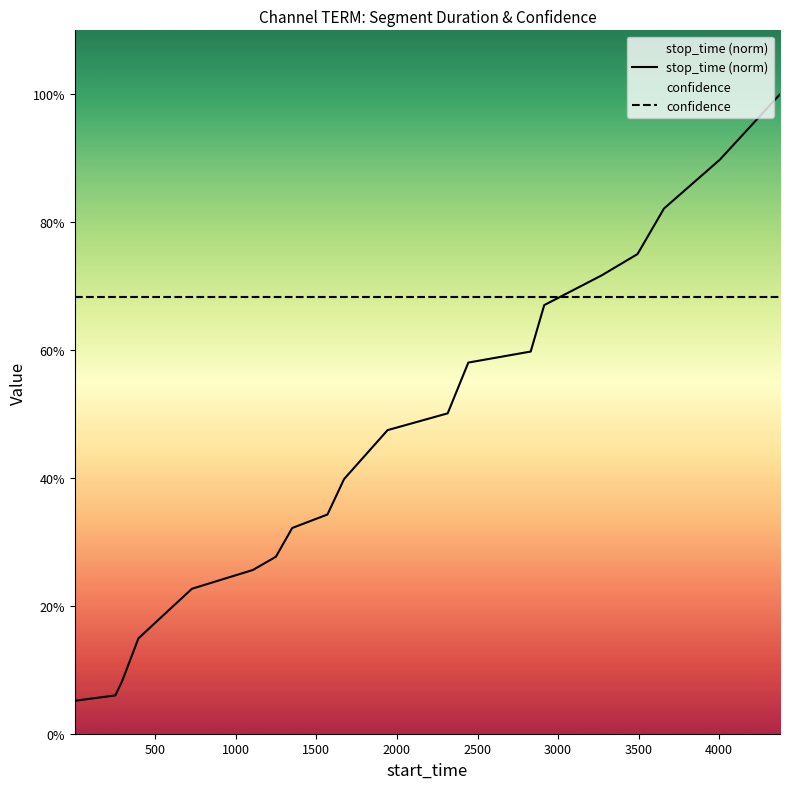

What is the maximum value shown in the chart?

1.0